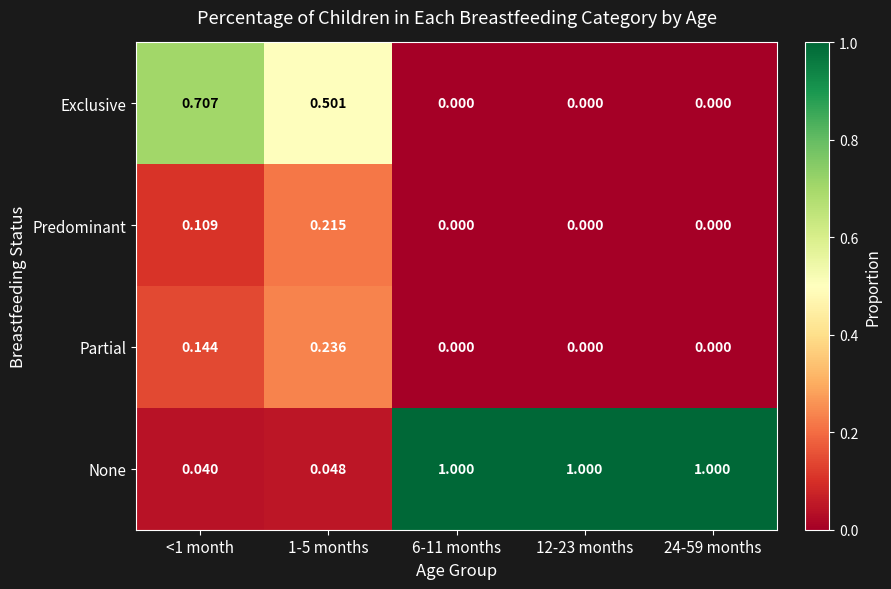

Count the number of data series in this chart.

4